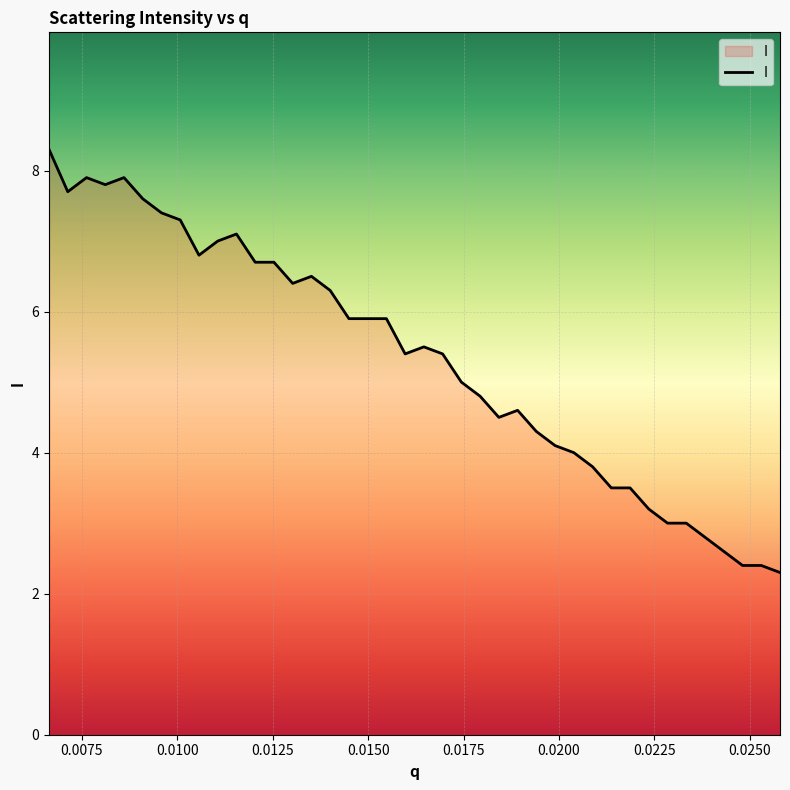

How many lines are shown in the chart?

1